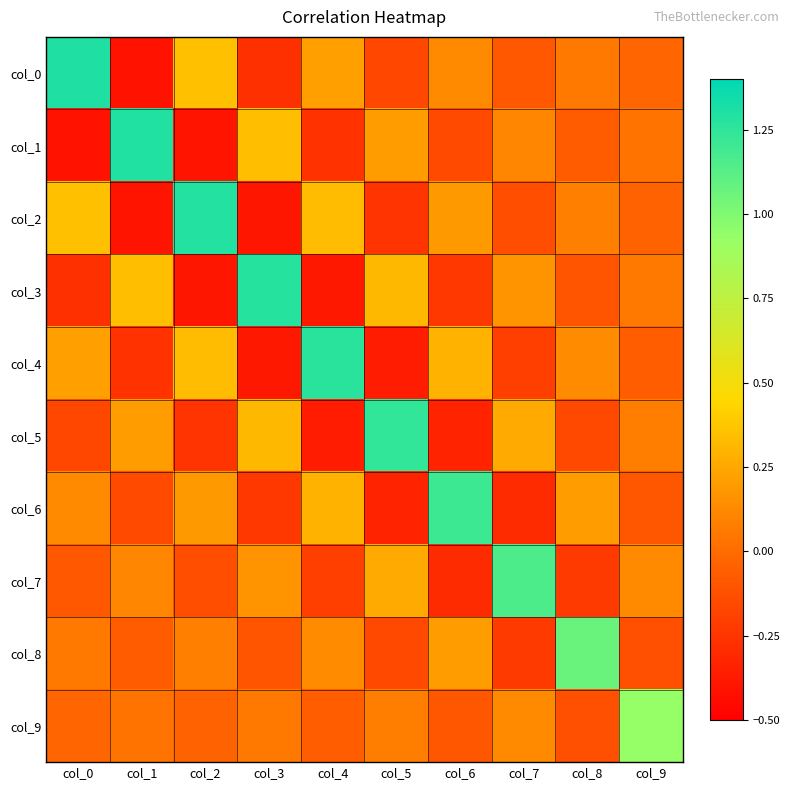

At col_3, list the series in order from smallest to largest.

col_2, col_4, col_0, col_6, col_8, col_9, col_7, col_5, col_1, col_3